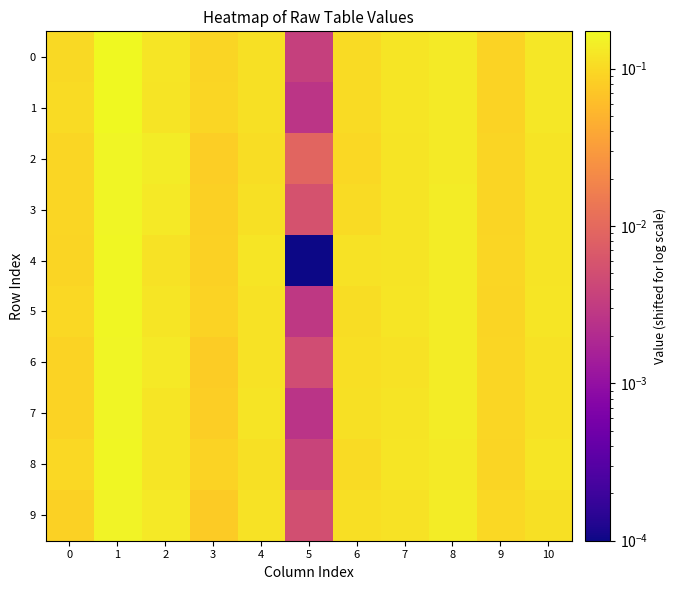

What is the total value across all series at 3?

0.9